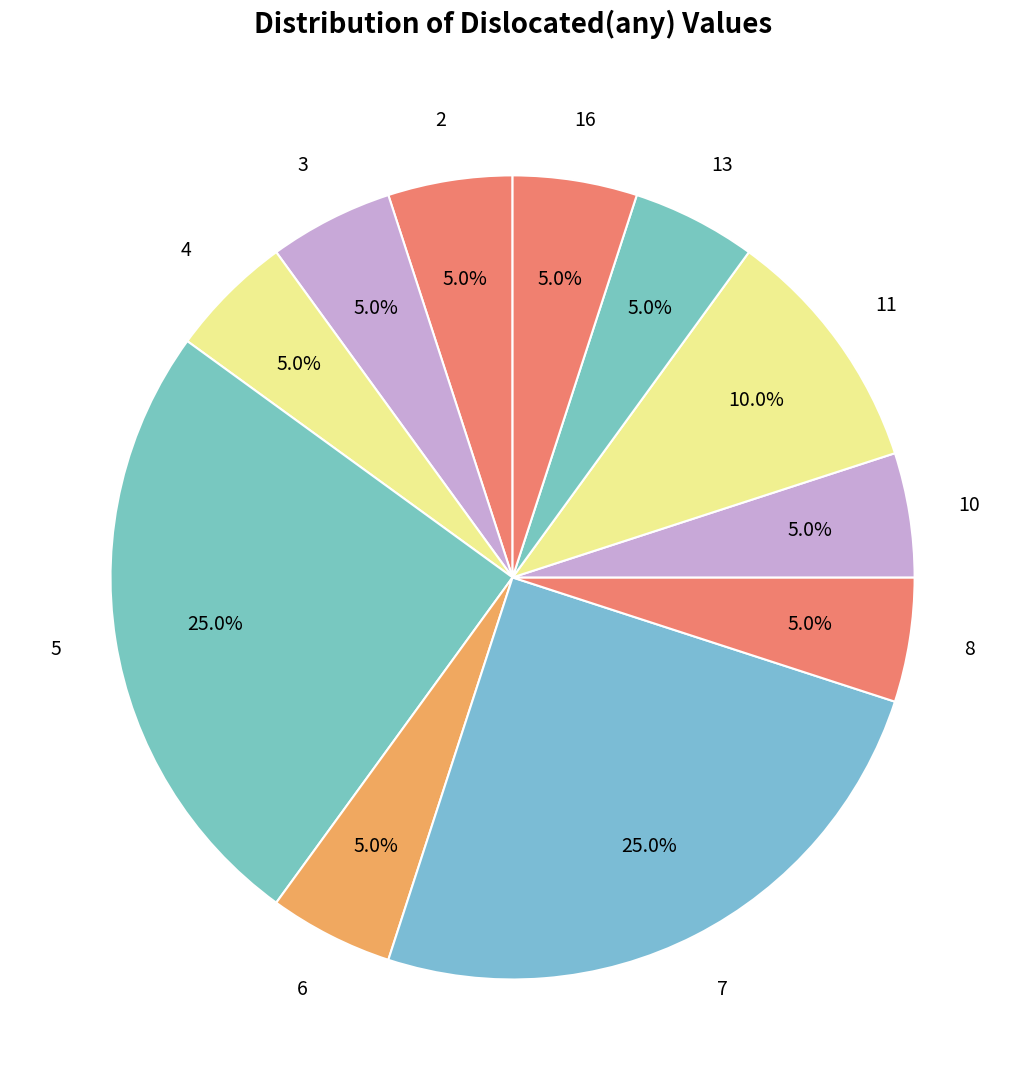

Which slice is the smallest?

2